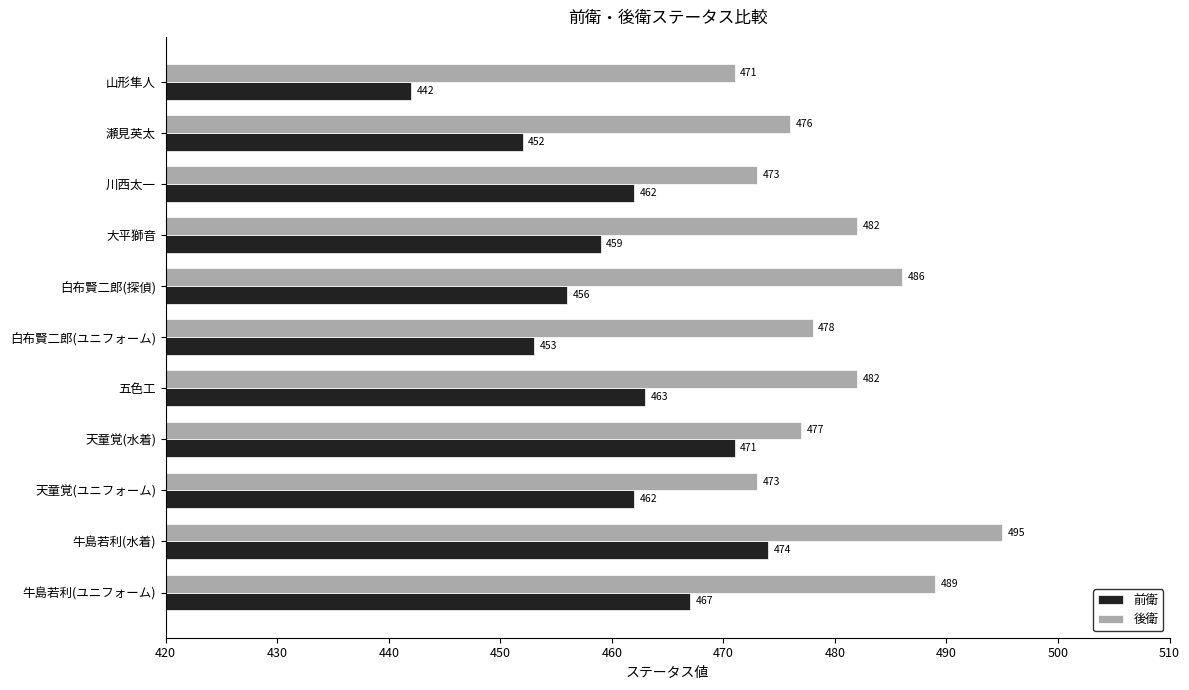

Which series has the largest total across all categories?

後衛